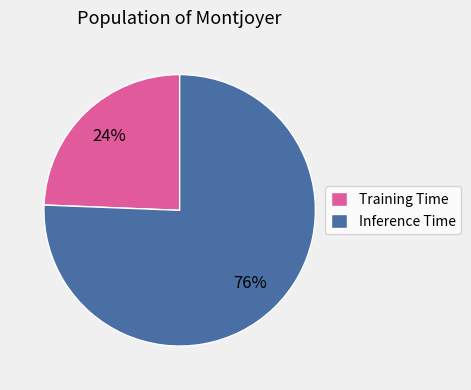

To the nearest percent, what percentage of the pie is Inference Time?

76%